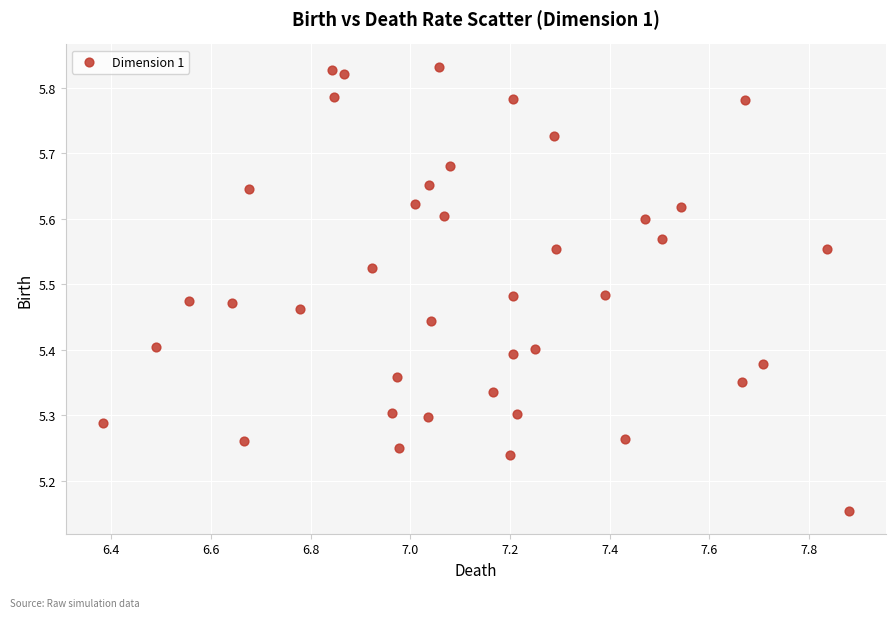

What is the range of X values (max minus min)?

1.5